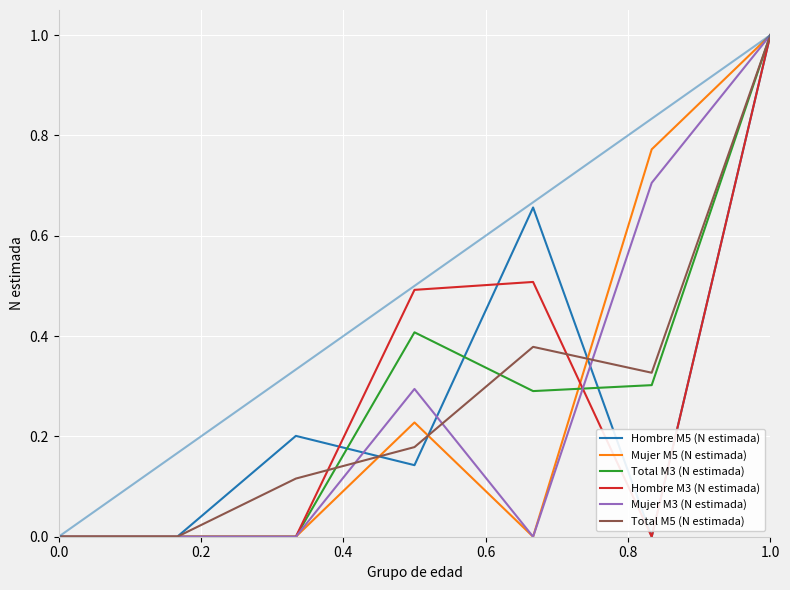

What is the greatest value displayed?

1.0